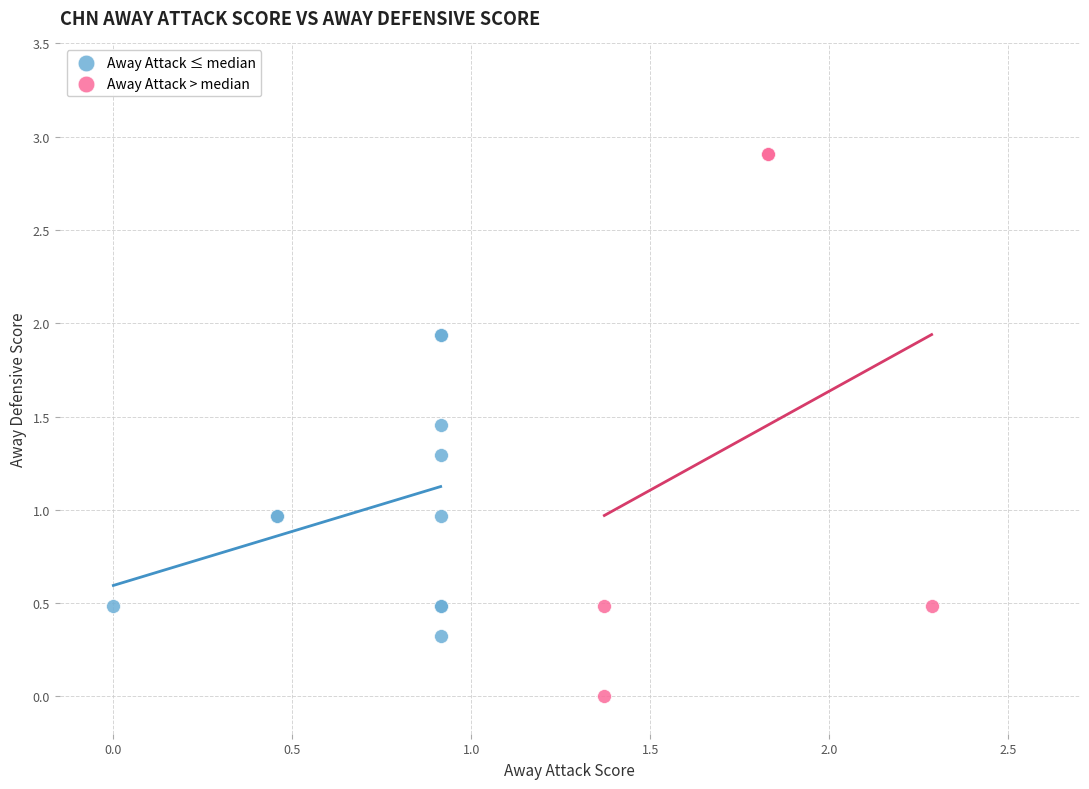

What are all the series names shown in the legend?

Away Attack ≤ median, Away Attack > median